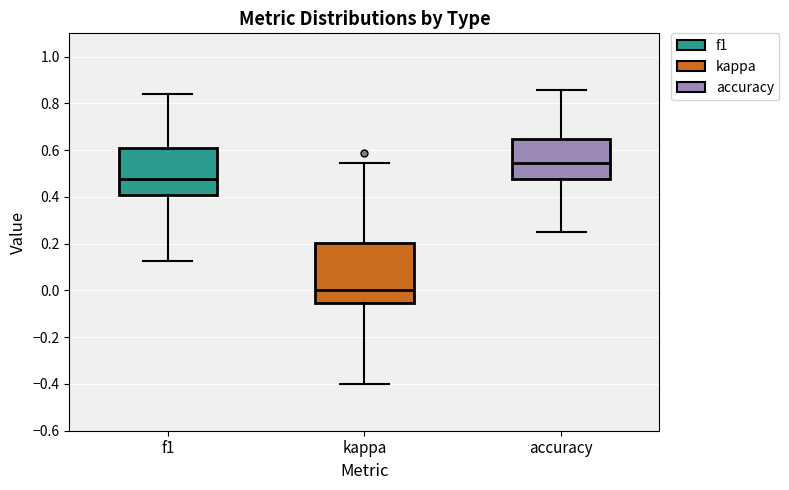

Which box has the lowest median line?

kappa